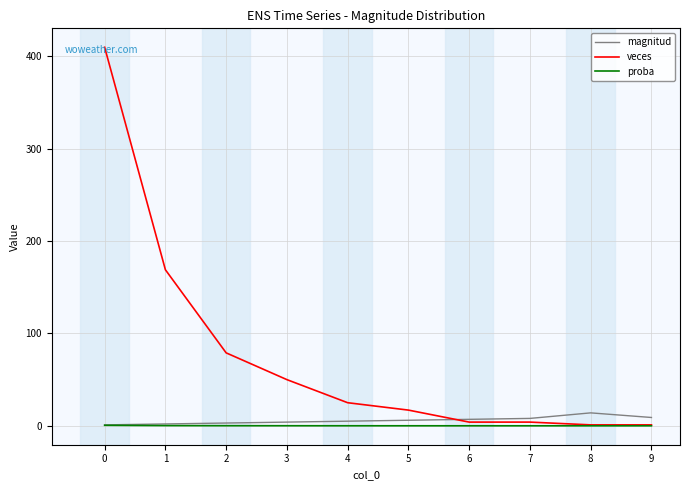

What is the maximum value for magnitud?

14.0